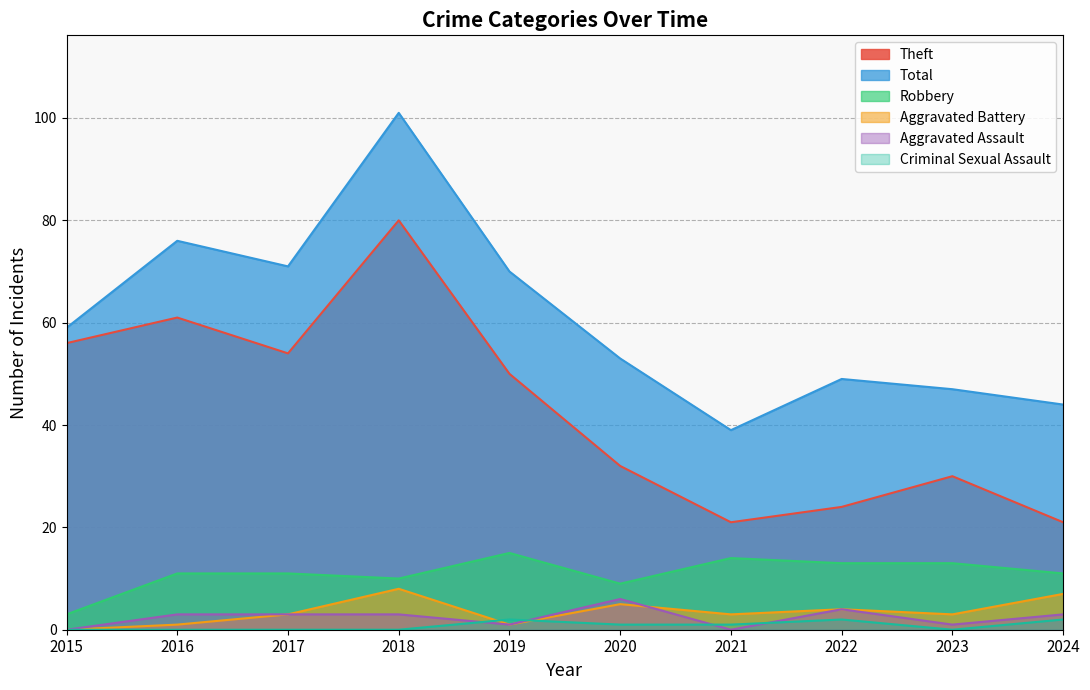

What are all the series names shown in the legend?

Theft, Total, Robbery, Aggravated Battery, Aggravated Assault, Criminal Sexual Assault